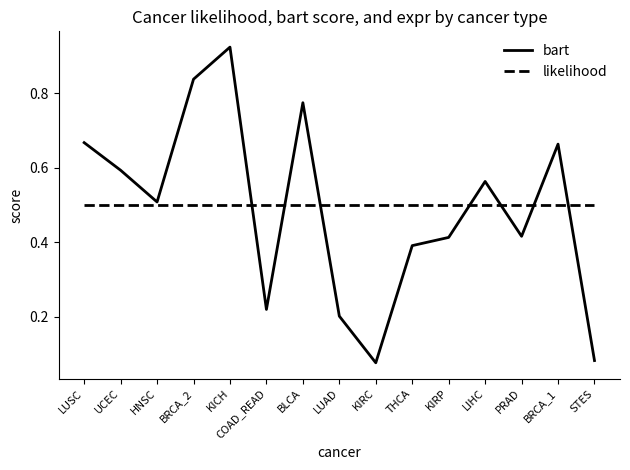

What is the minimum value for likelihood?

0.5